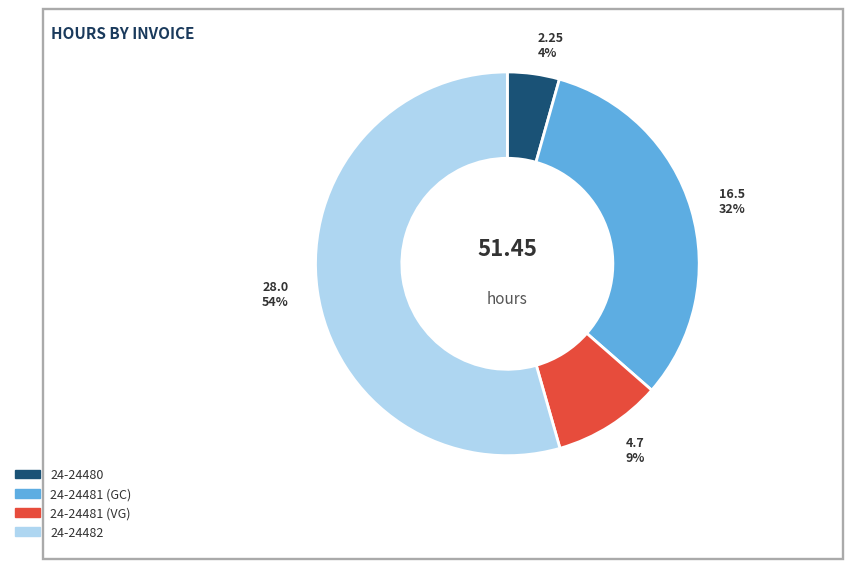

Rank the categories by value from lowest to highest.

24-24480, 24-24481 (VG), 24-24481 (GC), 24-24482